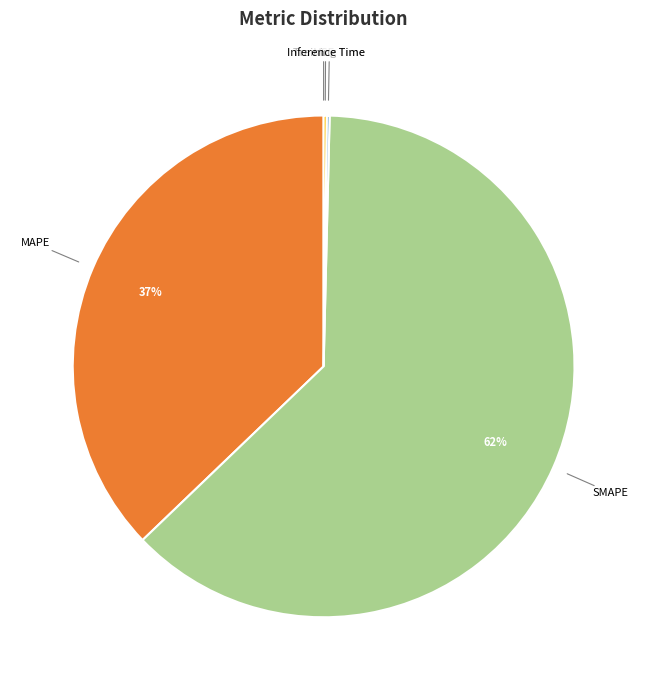

To the nearest percent, what portion does MAPE represent?

37%